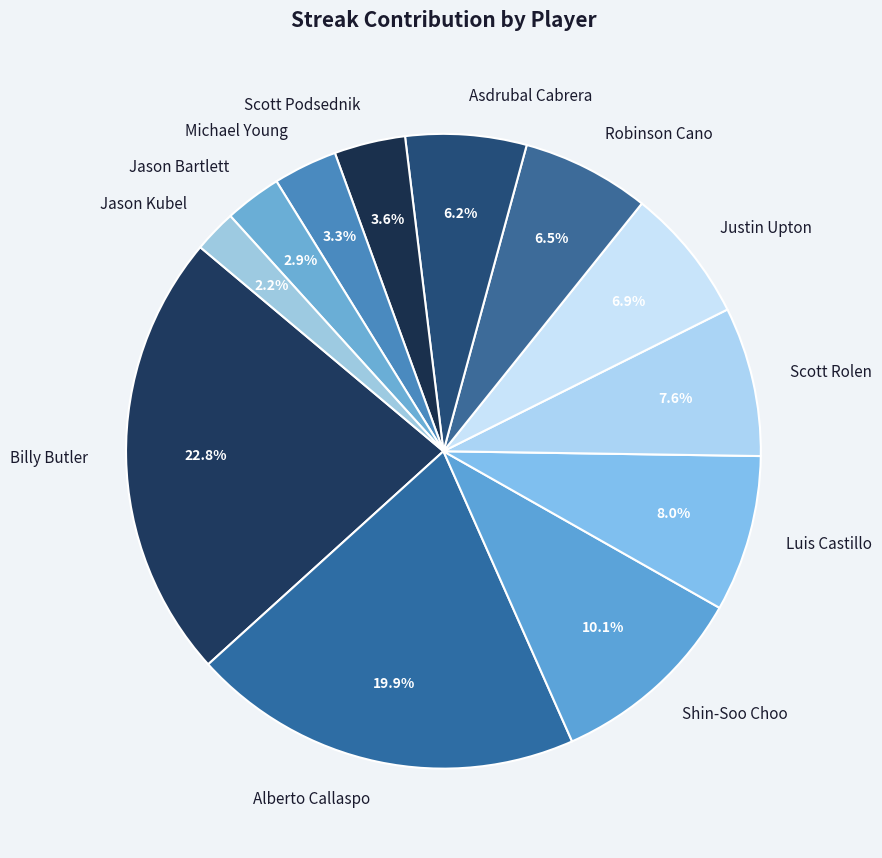

To the nearest percent, what is the combined percentage of Justin Upton and Alberto Callaspo?

27%